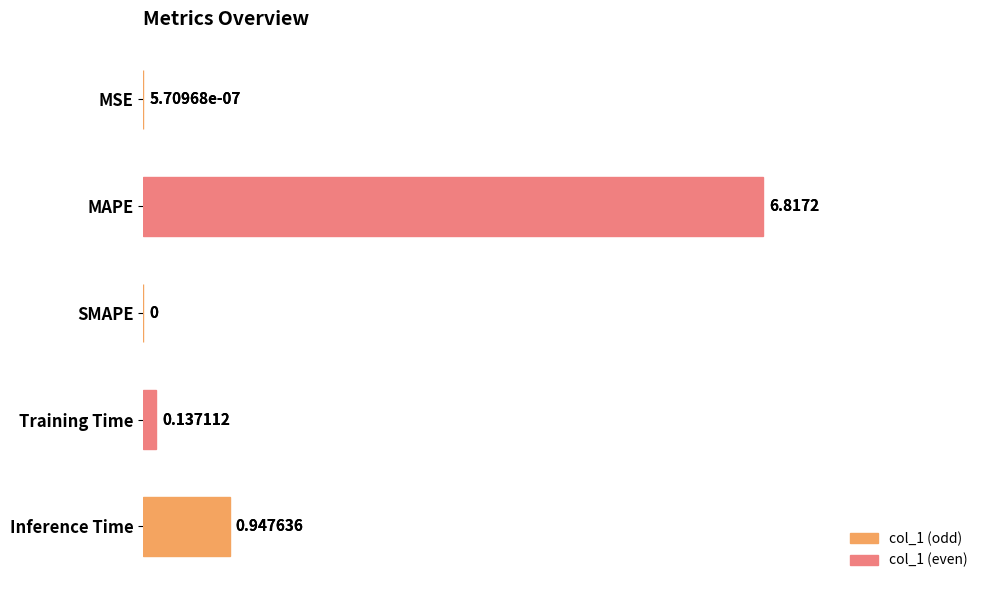

Approximately how many times larger is the value at Inference Time compared to MAPE?

0.1